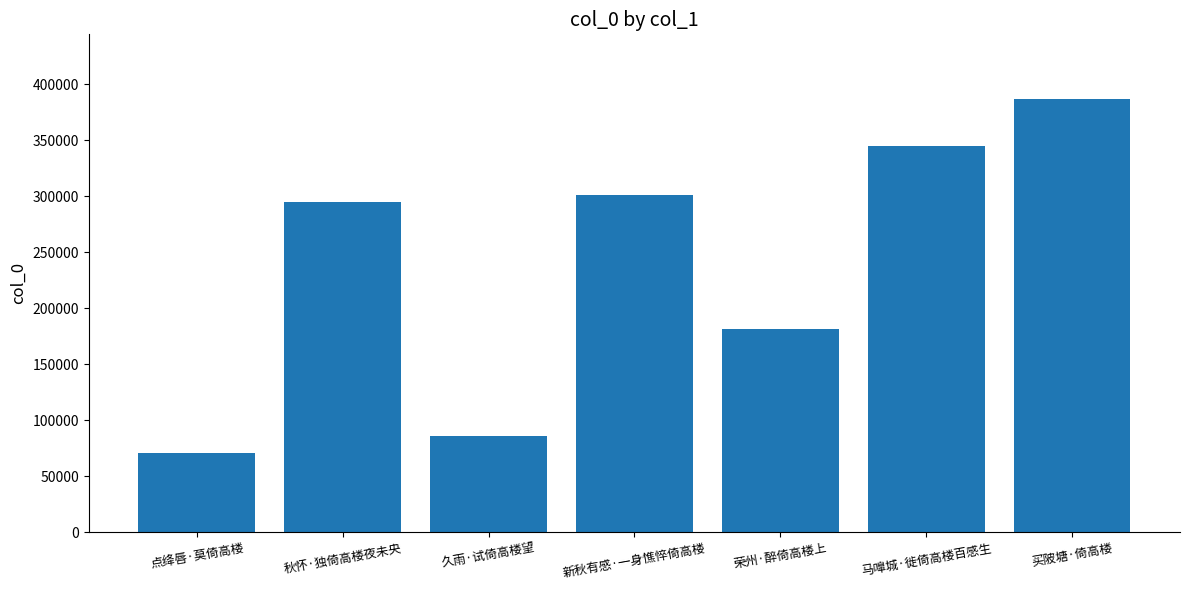

Rank the categories by value from highest to lowest.

买陂塘·倚高楼, 马嘷城·徙倚高楼百感生, 新秋有感·一身憔悴倚高楼, 秋怀·独倚高楼夜未央, 荣州·醉倚高楼上, 久雨·试倚高楼望, 点绛唇·莫倚高楼